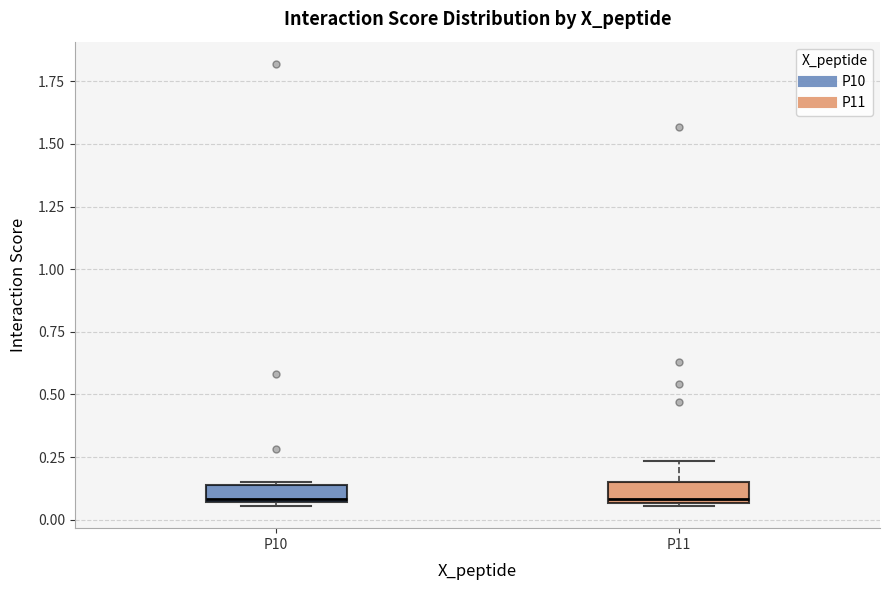

Where is the upper edge of the box for P10 on the y-axis? The values are not printed on the chart, so give them approximately, as read against the axis.

0.15